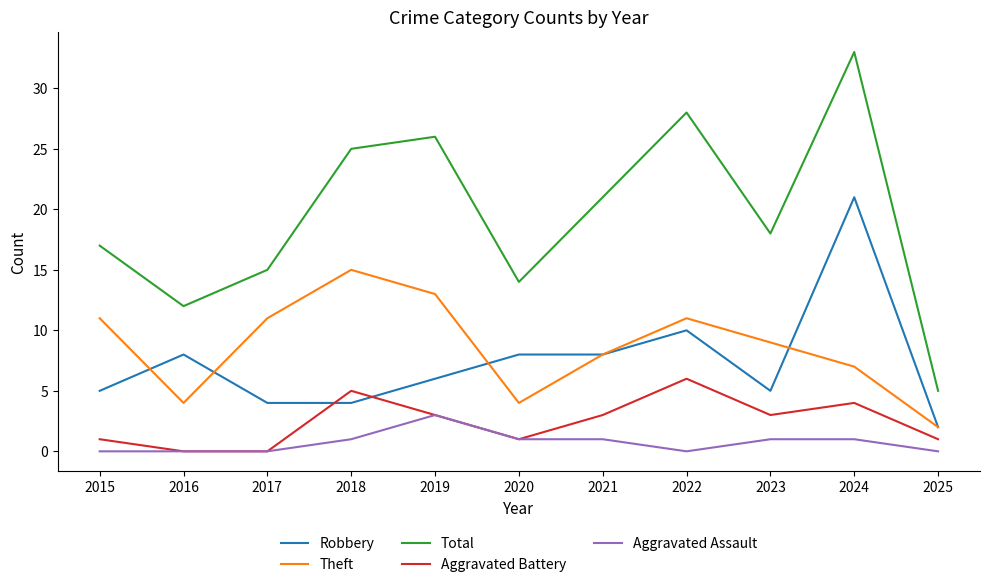

What is the maximum value shown in the chart?

33